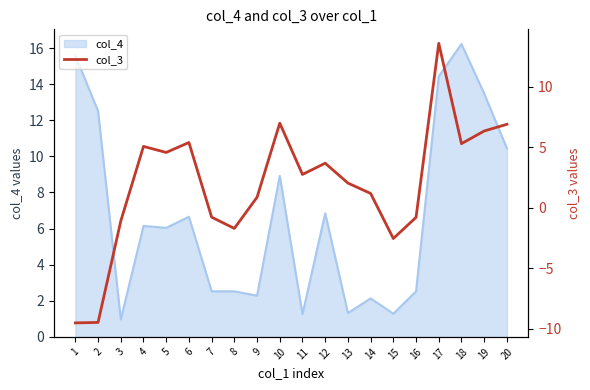

What is the smallest value displayed?

-9.5